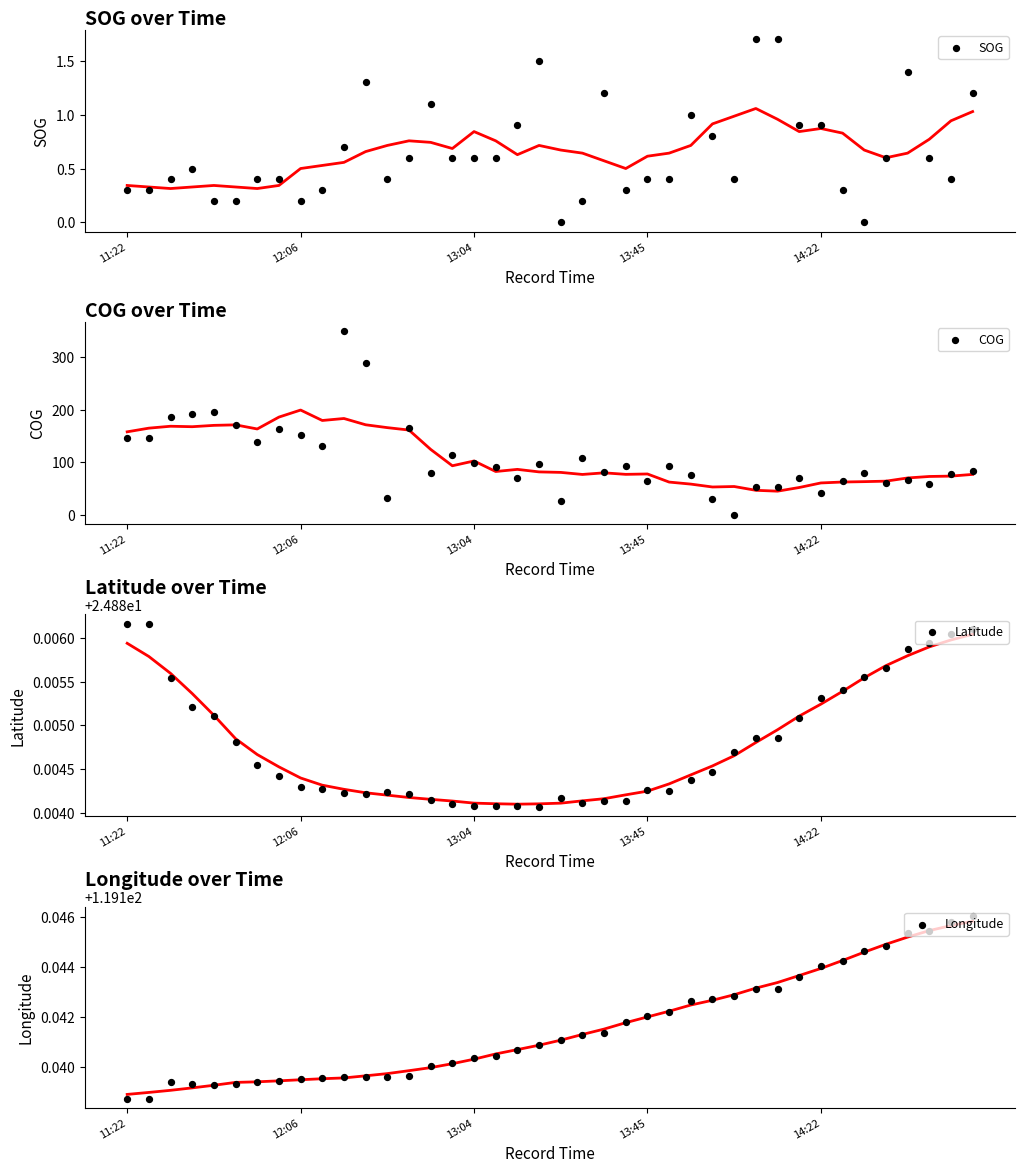

Which series contains the lowest Y value?

SOG